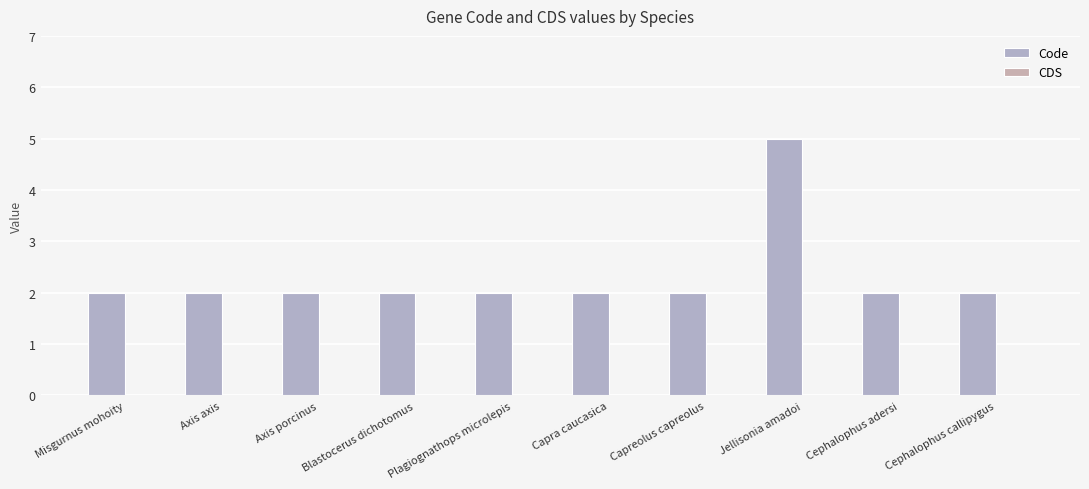

How many series are shown in this chart?

1